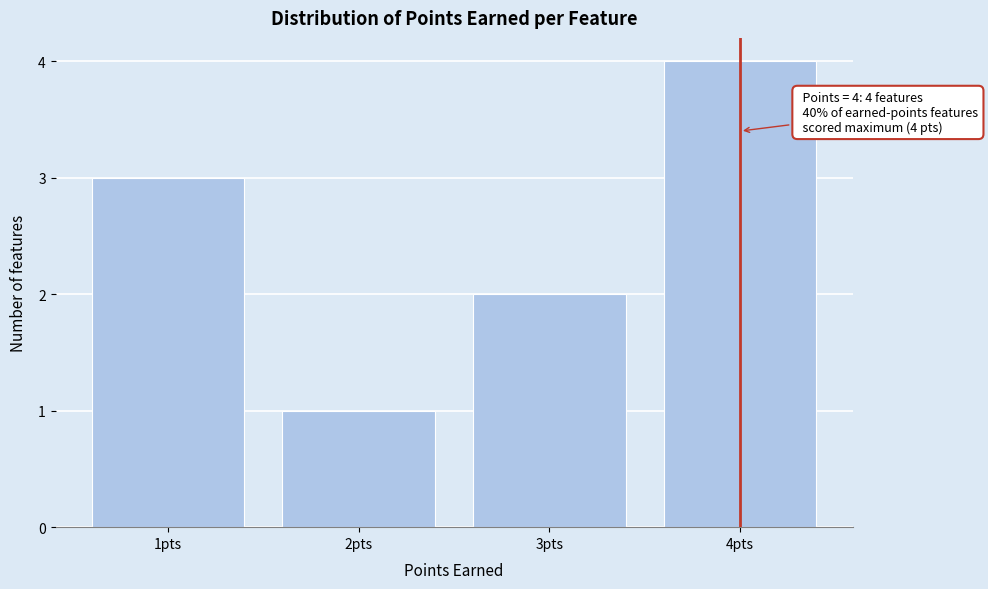

Over which range of the x-axis is the bar tallest?

3.5 to 4.5